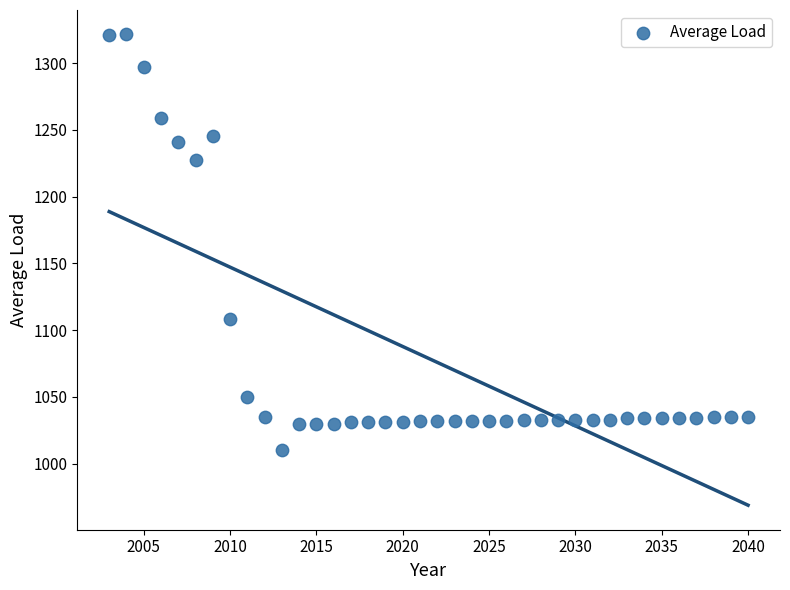

What is the range of X values (max minus min)?

37